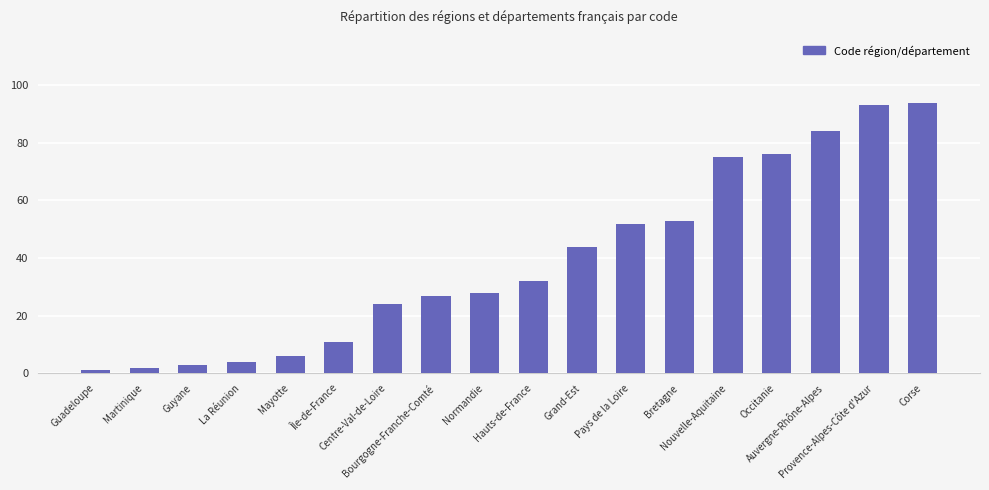

List the labels in order of value, smallest first.

Guadeloupe, Martinique, Guyane, La Réunion, Mayotte, Île-de-France, Centre-Val-de-Loire, Bourgogne-Franche-Comté, Normandie, Hauts-de-France, Grand-Est, Pays de la Loire, Bretagne, Nouvelle-Aquitaine, Occitanie, Auvergne-Rhône-Alpes, Provence-Alpes-Côte d'Azur, Corse